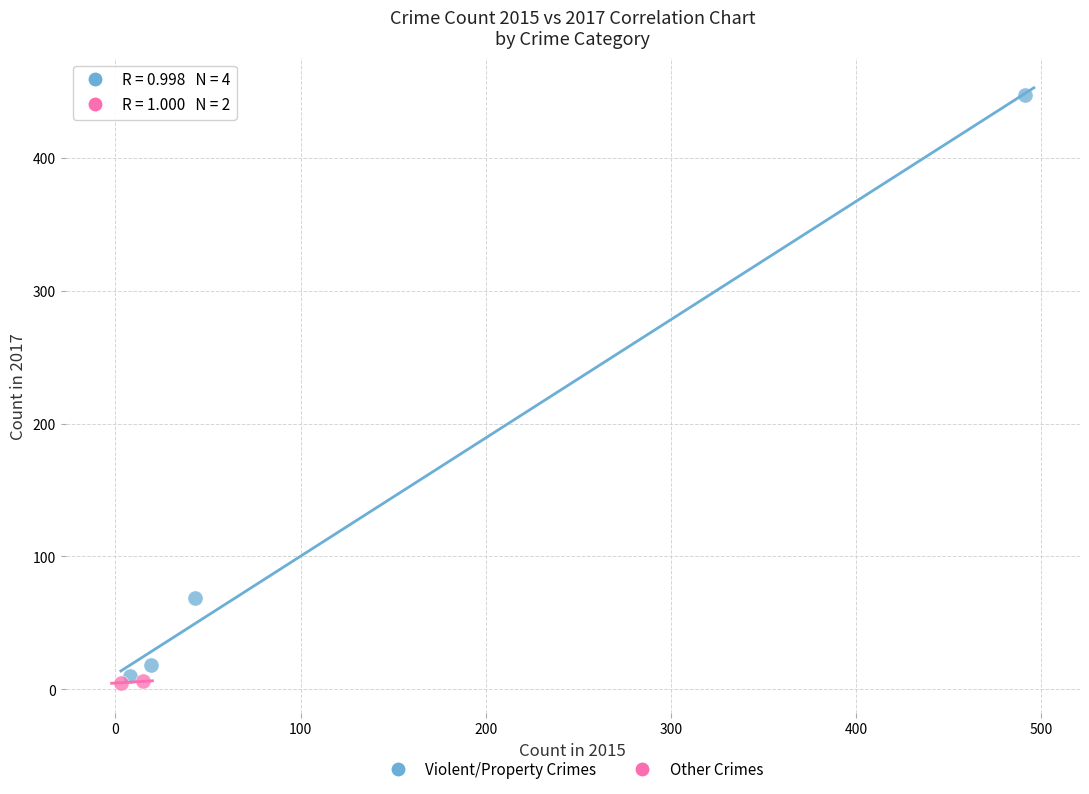

What are all the series names shown in the legend?

Violent/Property Crimes, Other Crimes